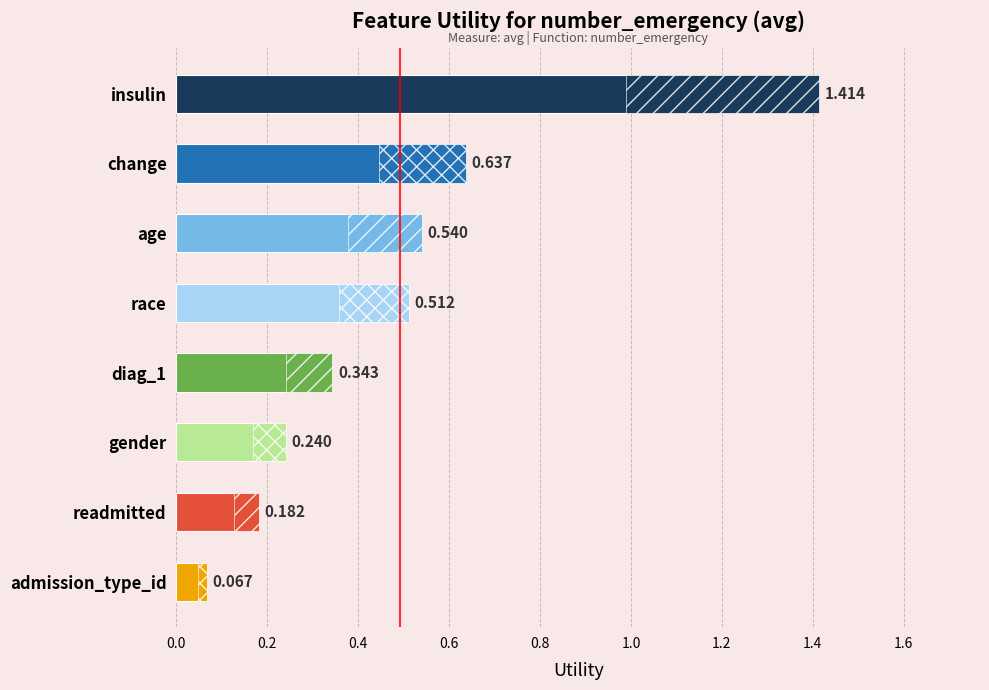

Which has a higher value, race or insulin?

insulin